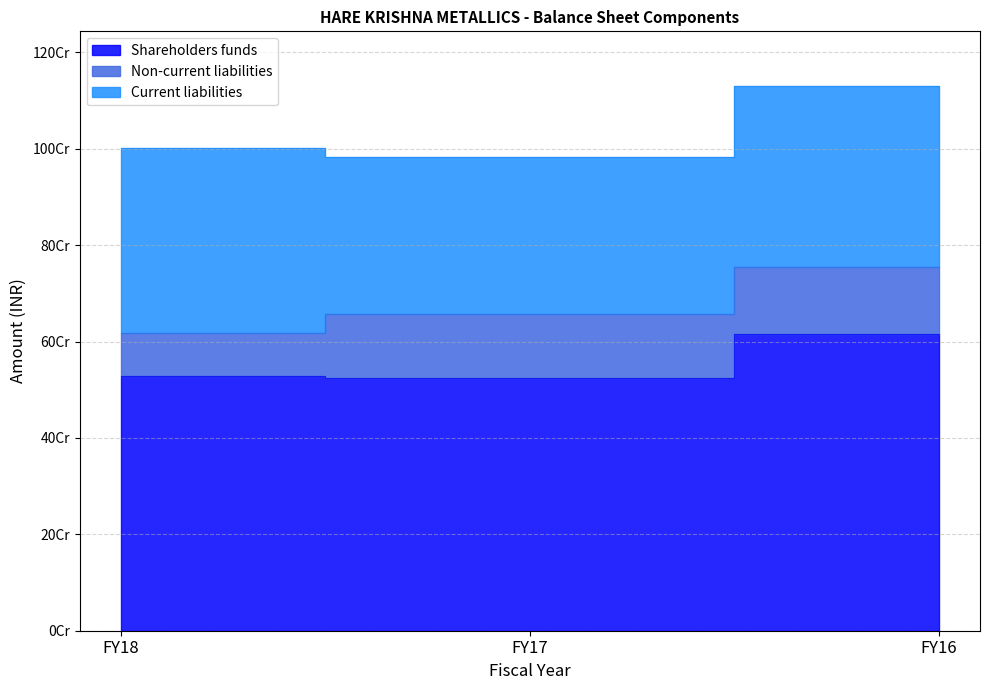

Which category has the highest value in the Shareholders funds series?

FY16